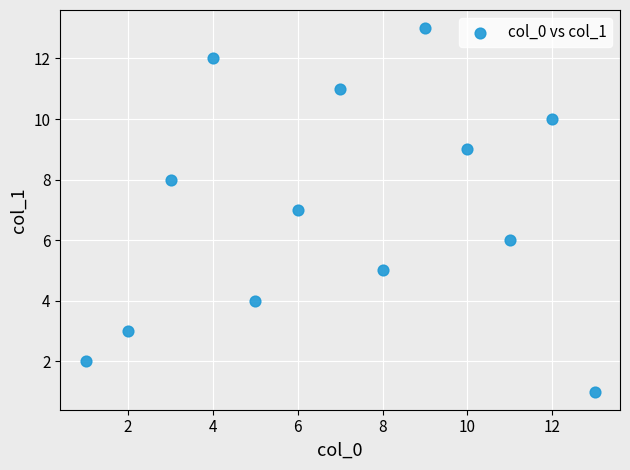

What is the range of Y values (max minus min)?

12